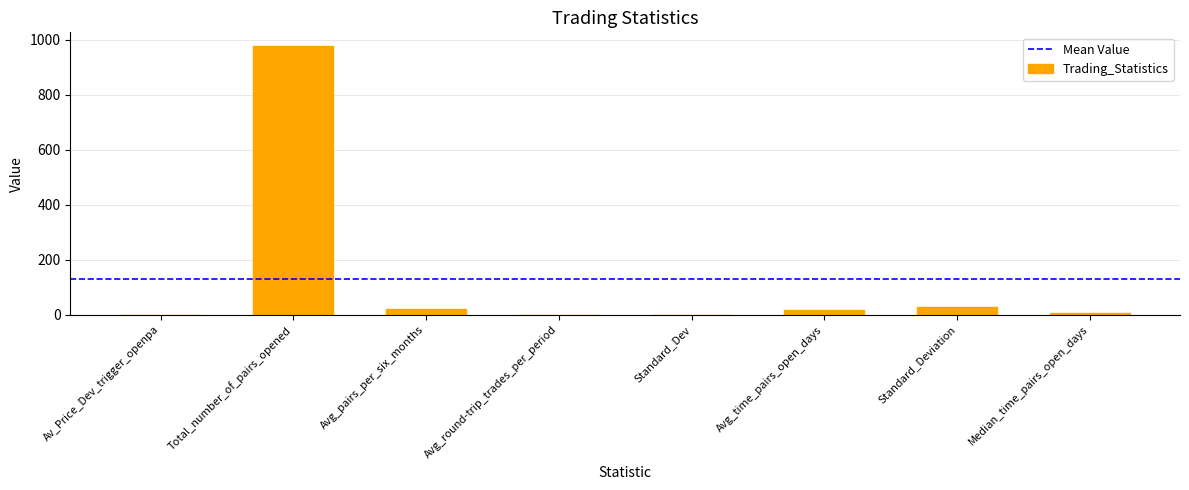

Which category has the highest value across all series?

Total_number_of_pairs_opened